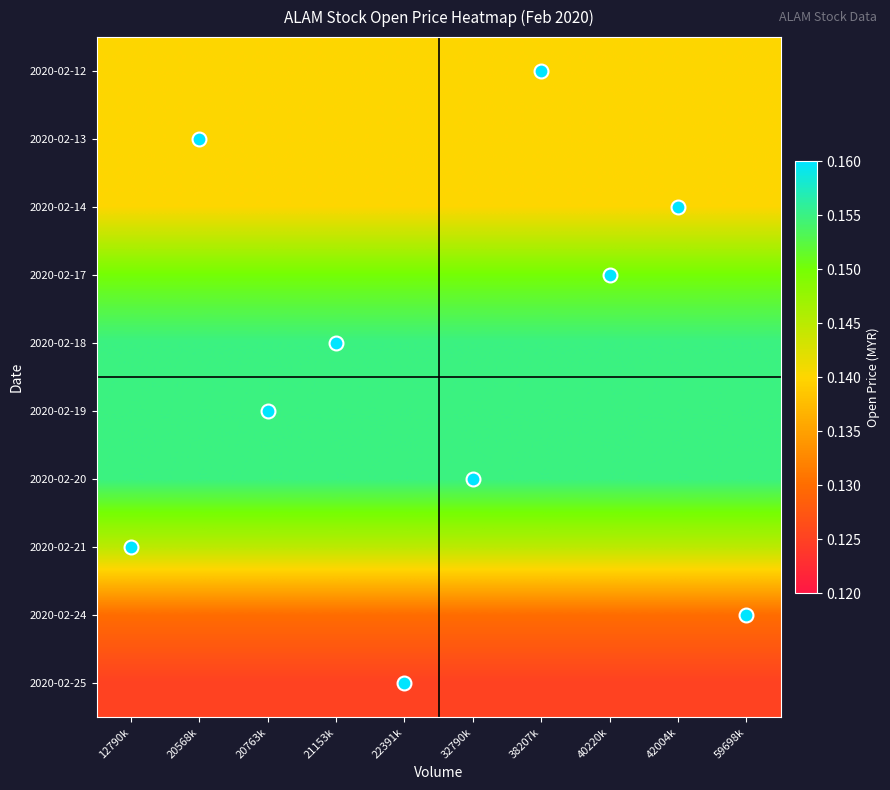

How many categories are shown in the chart?

10